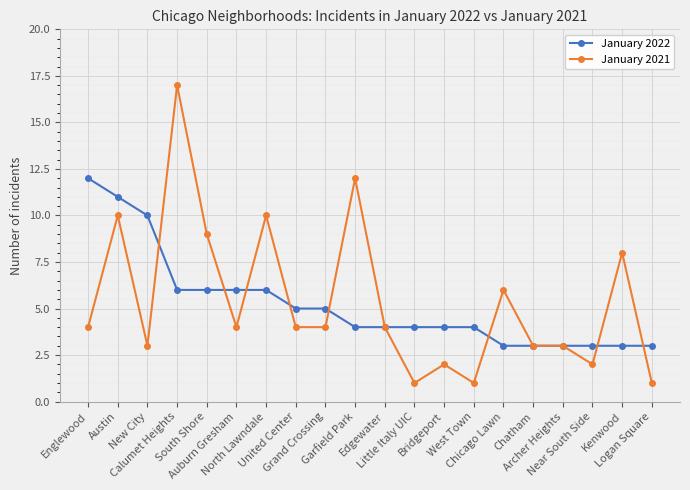

At how many categories does at least one series exceed 2?

20